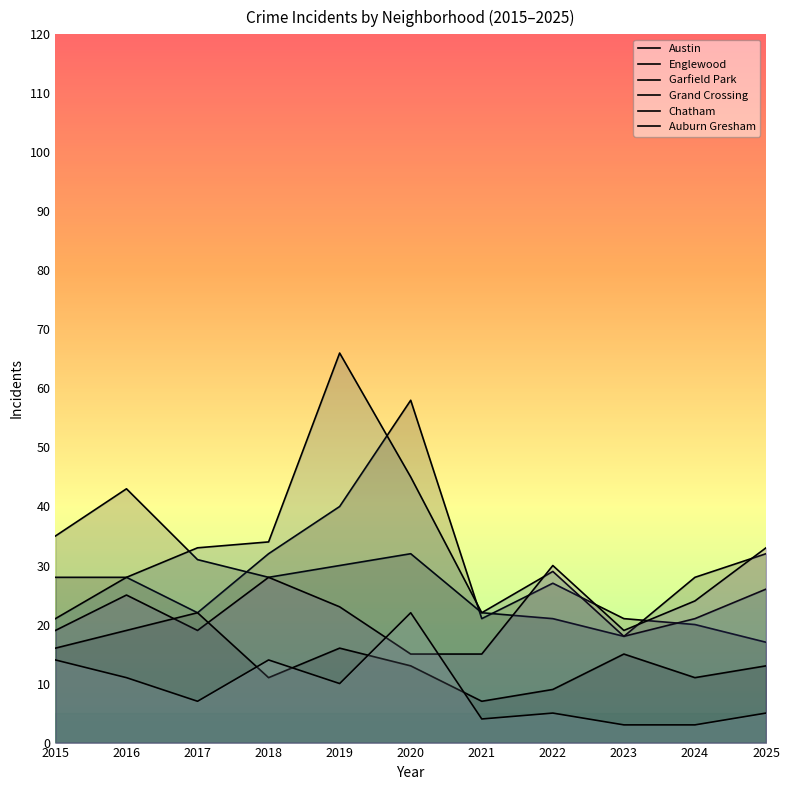

Where do Garfield Park and Grand Crossing first cross each other?

2021 and 2022